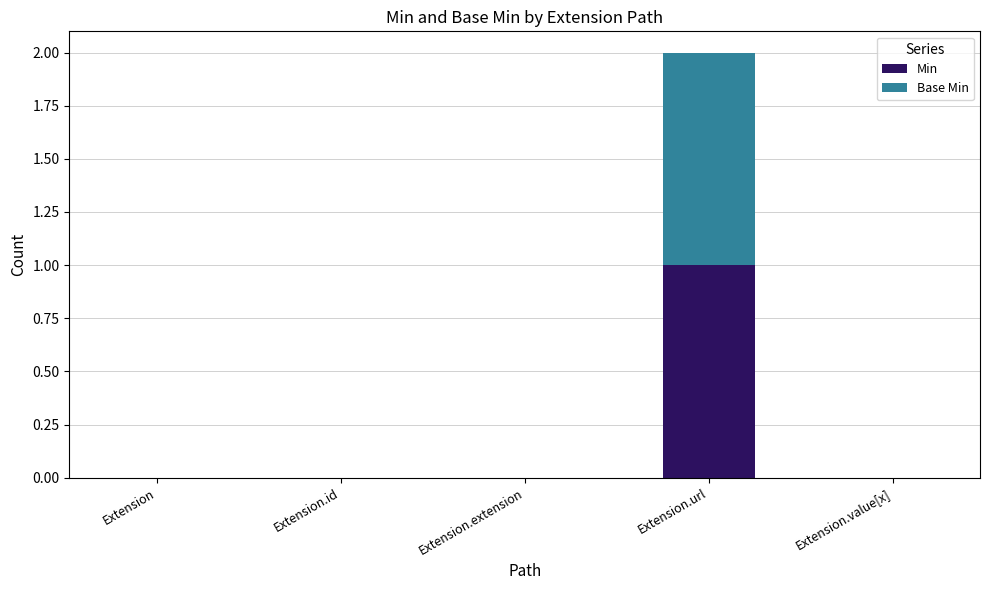

The value of Min at Extension.url is 1. True or false?

True